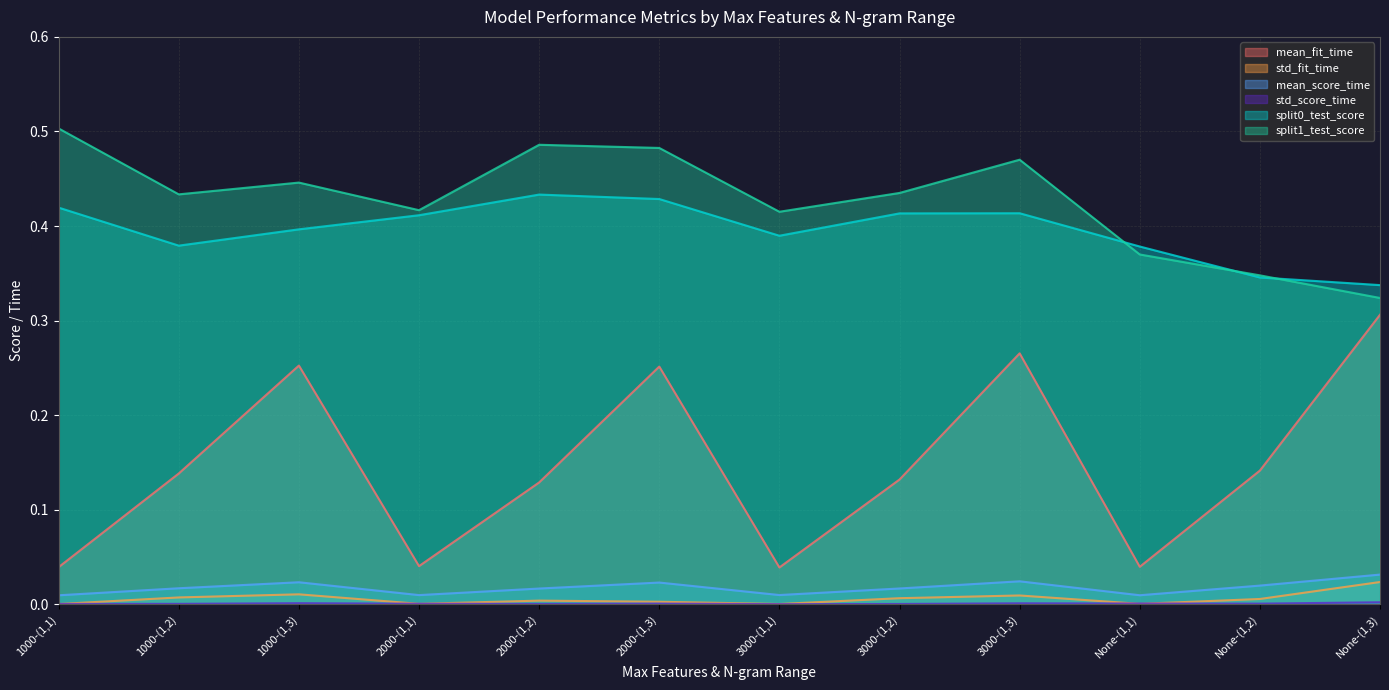

What is the greatest value displayed?

0.5